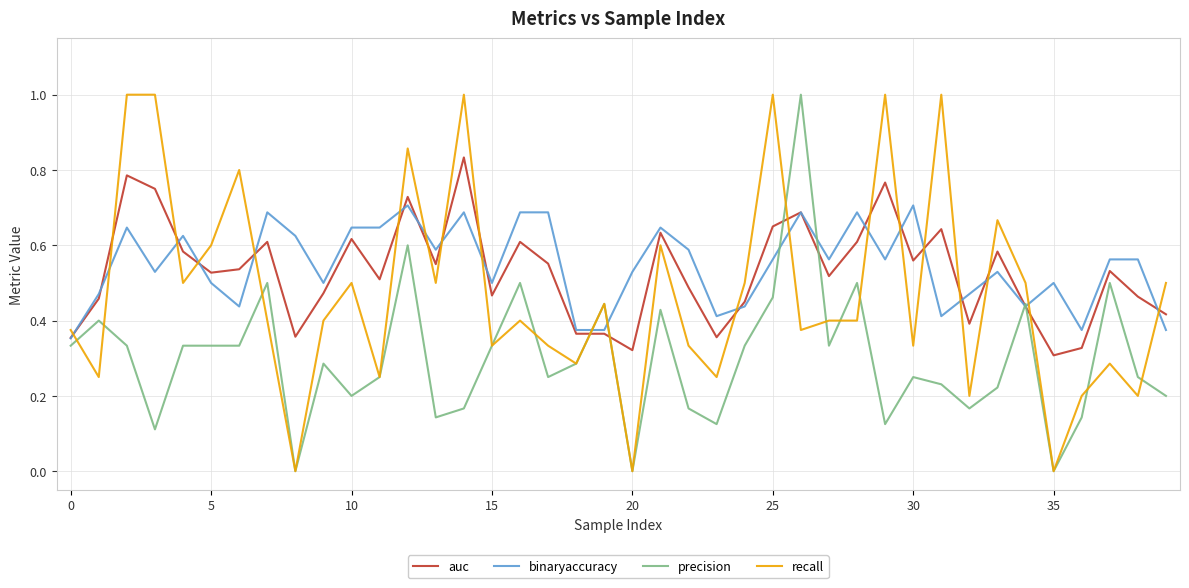

Does the chart have visible grid lines?

Yes